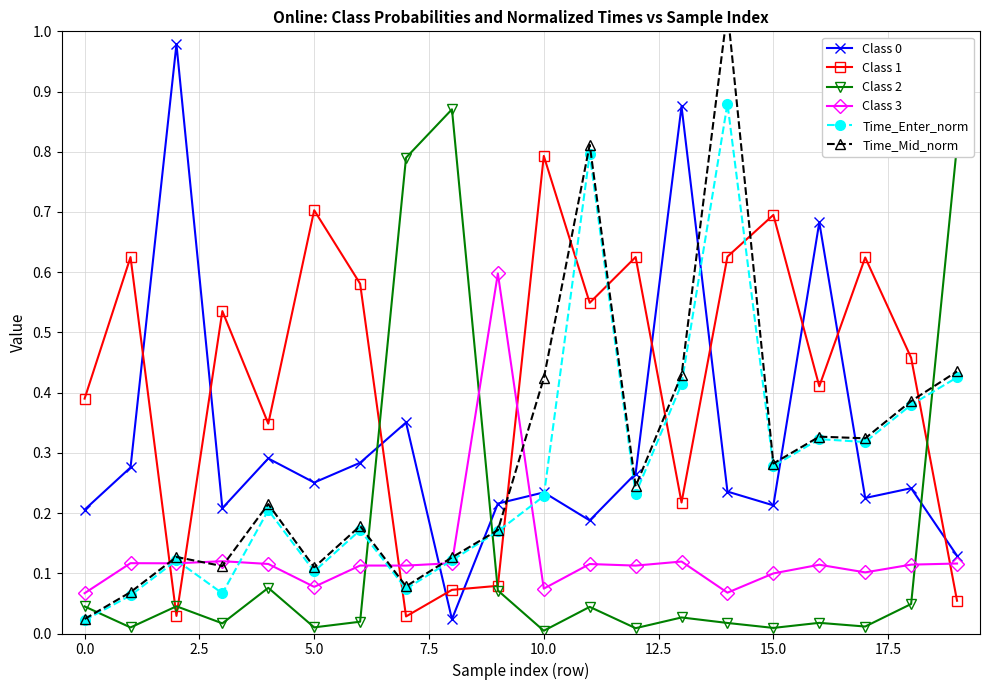

How many interior local valleys does the Class 1 series have?

6